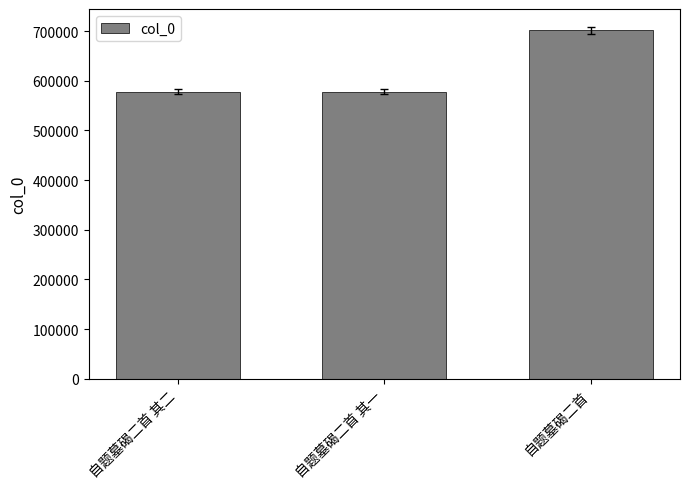

Approximately how many times larger is the value at 自题墓碣二首 其一 compared to 自题墓碣二首 其二?

1.0